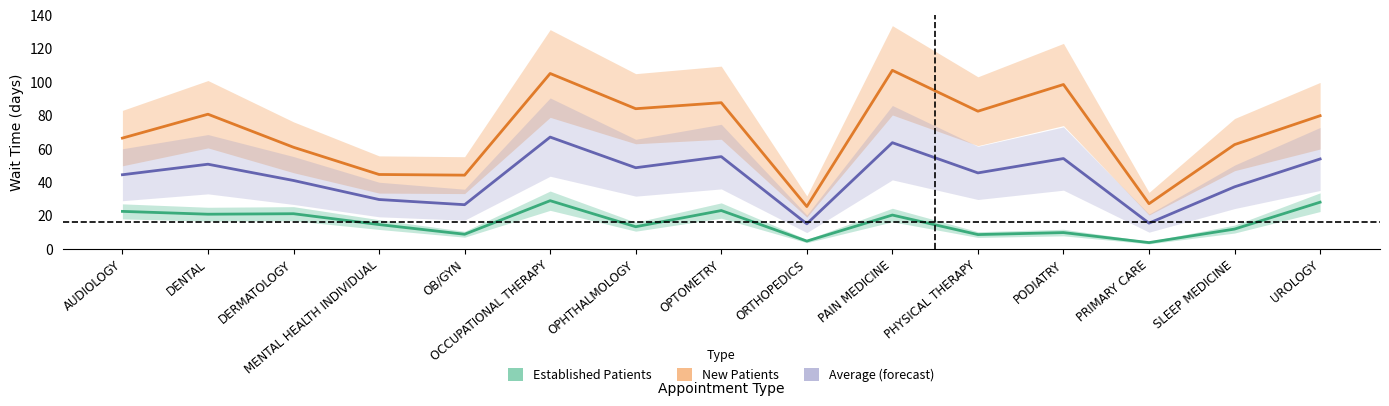

How many interior local peaks does the Established Patients series have?

5